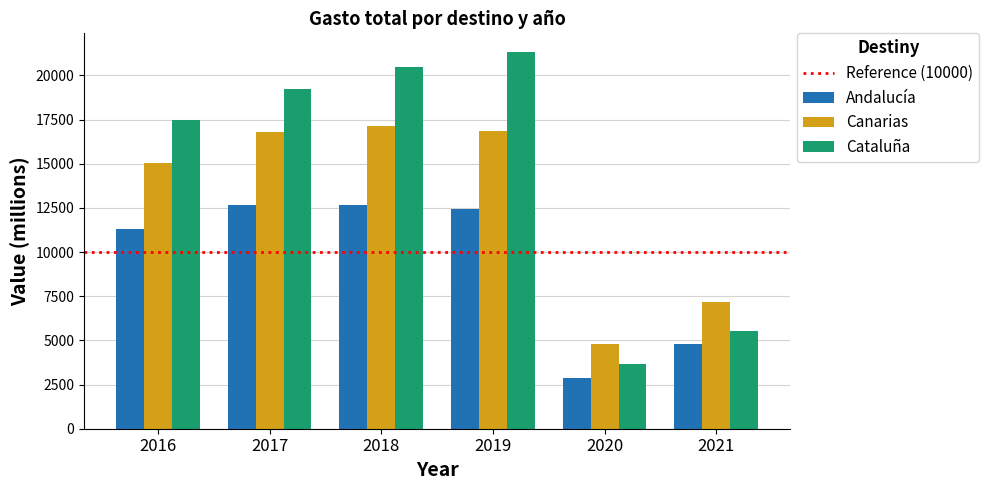

What is the value of the Canarias bar at the 2nd from the left?

16783.6